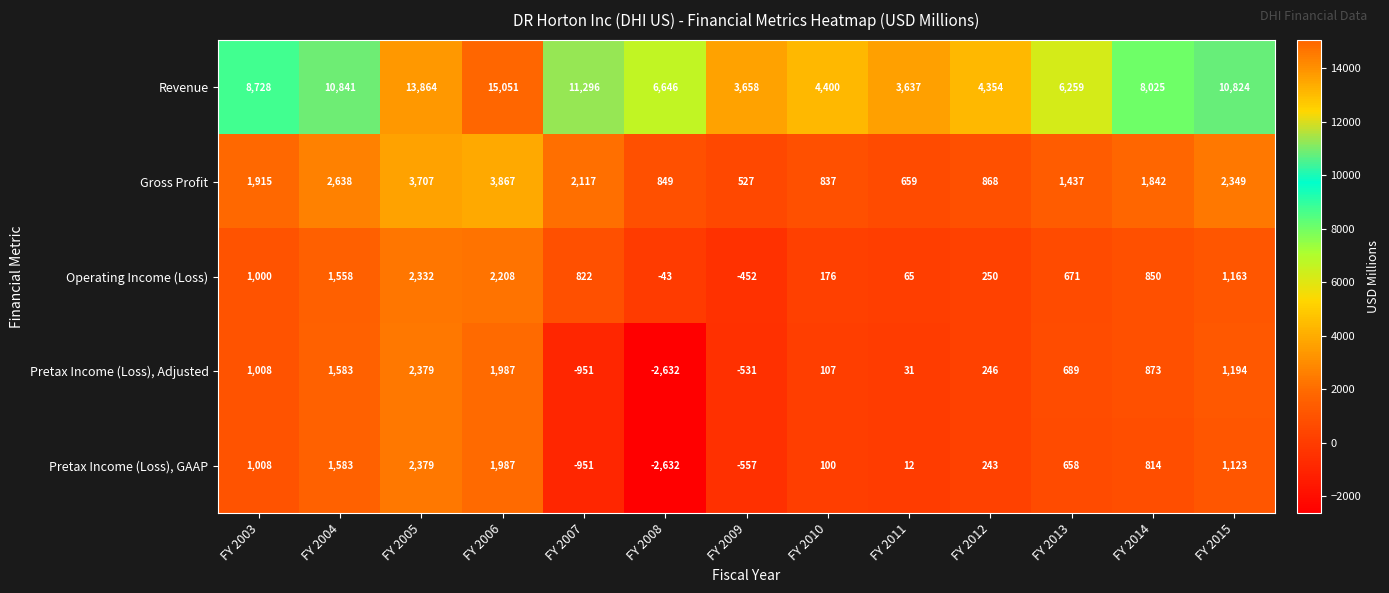

What is the total value across all series at FY 2010?

5620